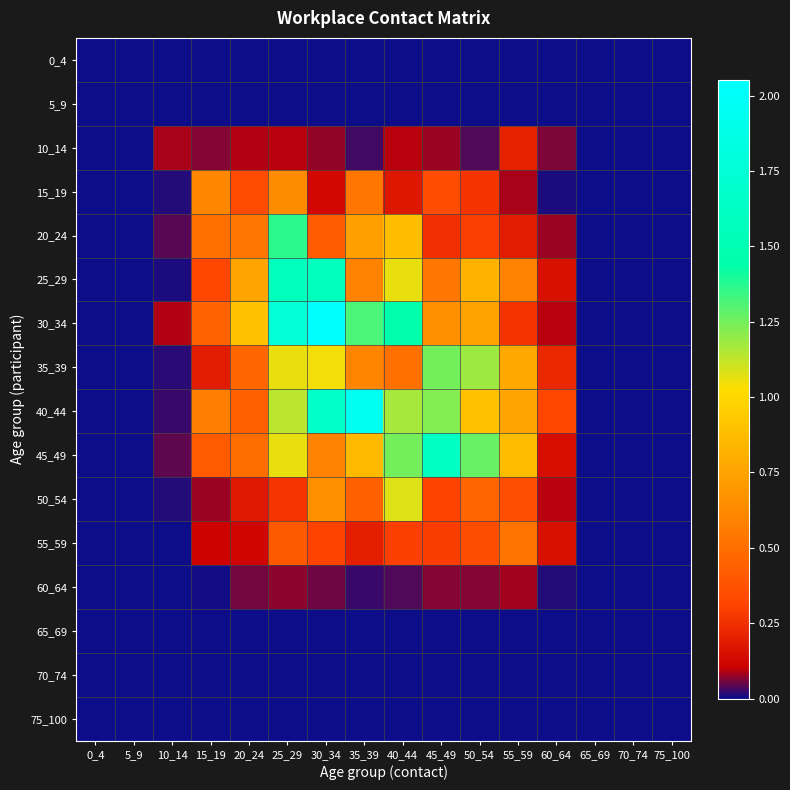

At 65_69, list the series in order from smallest to largest.

0_4, 5_9, 10_14, 15_19, 20_24, 25_29, 30_34, 35_39, 40_44, 45_49, 50_54, 55_59, 60_64, 65_69, 70_74, 75_100